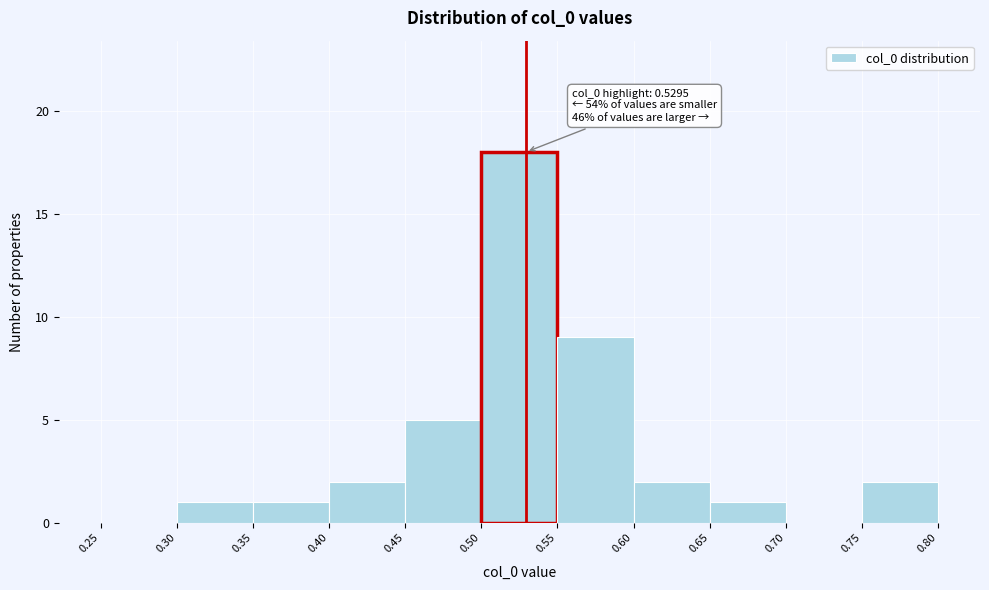

Which range on the x-axis has the tallest bar?

0.50 to 0.55